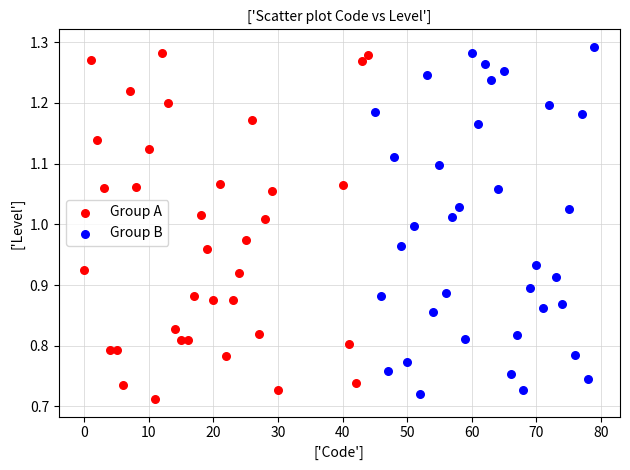

What are all the series names shown in the legend?

Group A, Group B